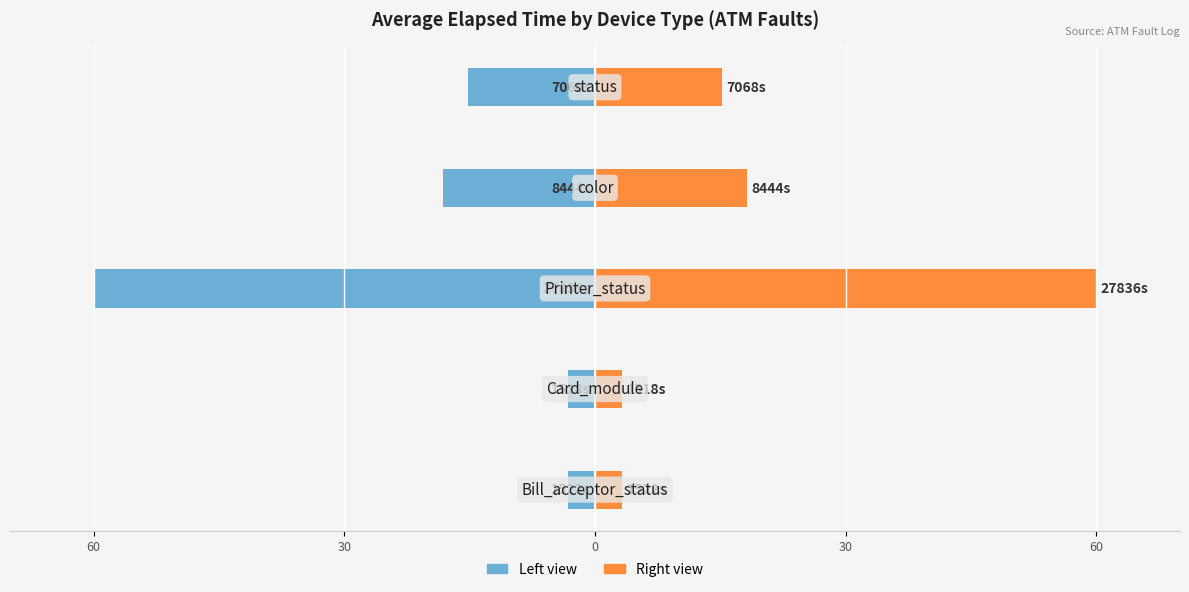

Which series has the largest total across all categories?

Avg Elapsed Time (right)